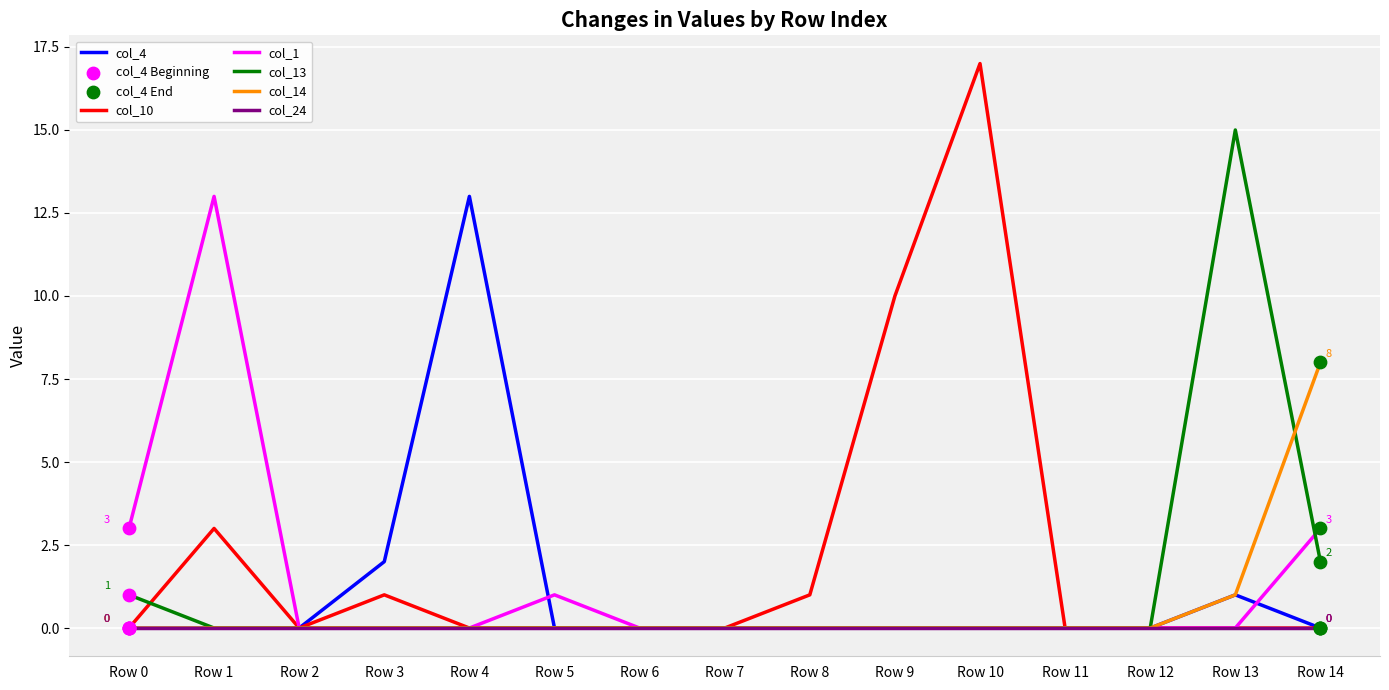

Which series has the largest total across all categories?

col_10